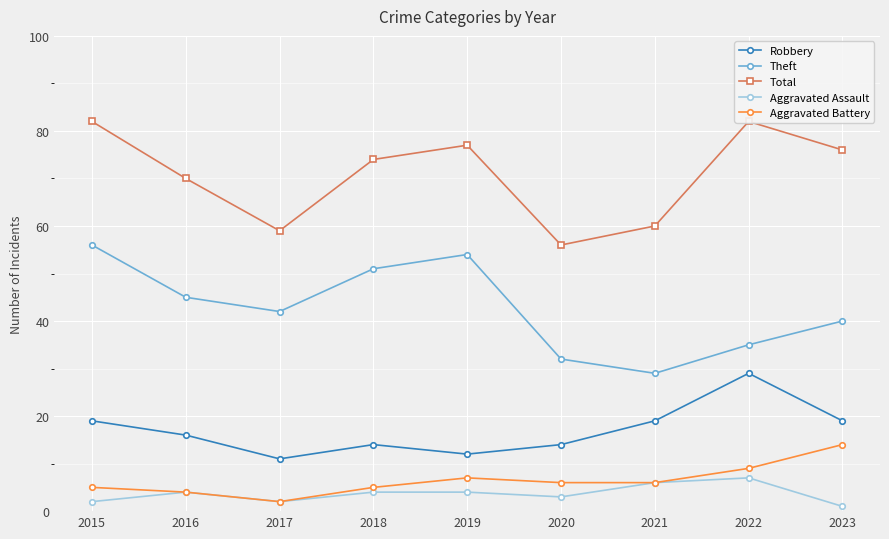

Is it true that Theft equals 42 at 2021?

False